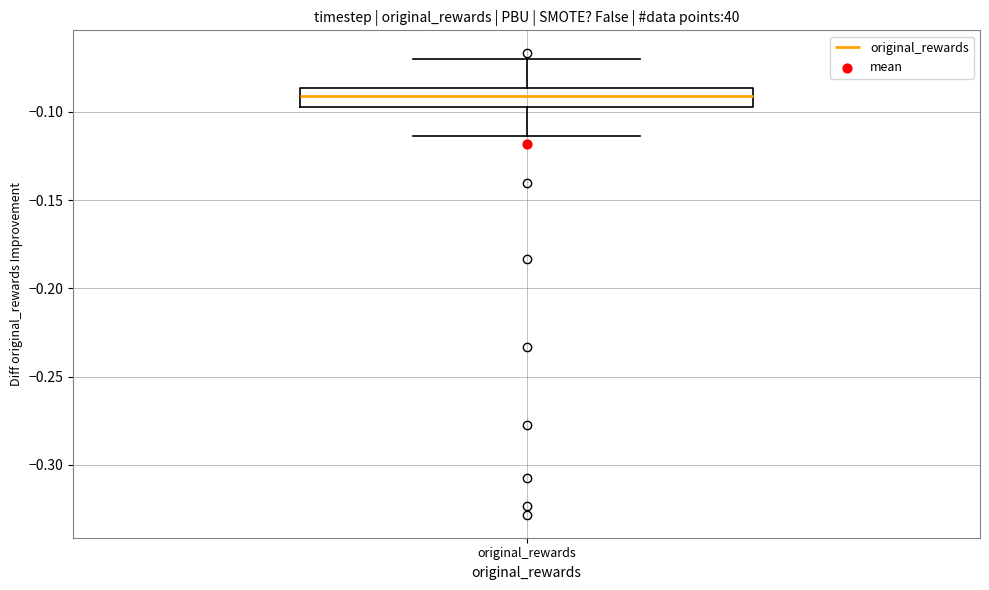

Transcribe this box plot: give where the median line is, the range the box spans, and where the two whiskers end, as read against the y-axis. The values are not printed on the chart, so give them approximately, as read against the axis.

median -0.090, box -0.095 to -0.085, whiskers -0.115 to -0.070